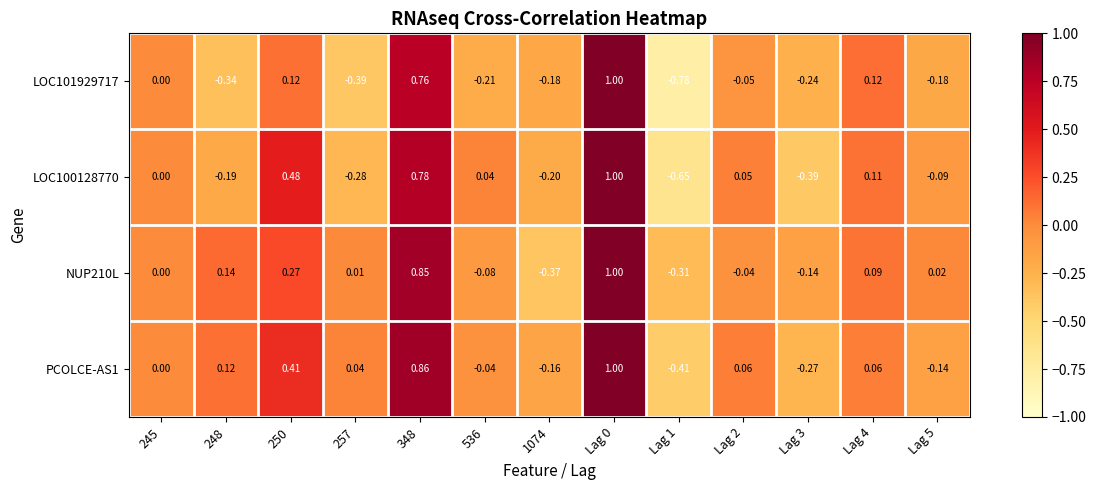

Count the number of categories in the chart.

13